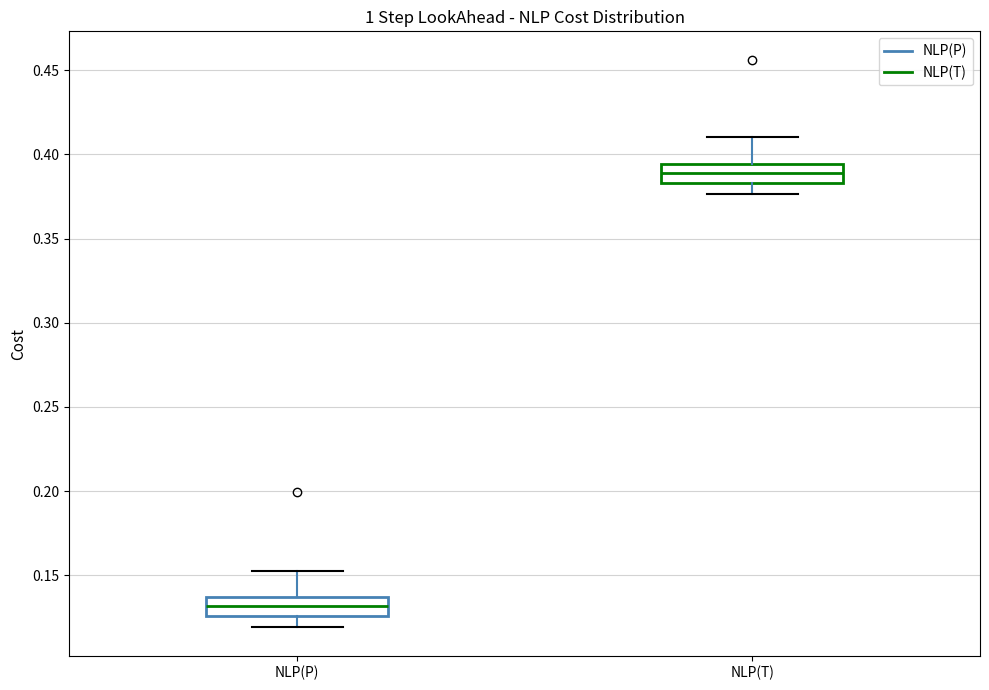

Where does the median line of the box for NLP(P) sit on the y-axis? The values are not printed on the chart, so give them approximately, as read against the axis.

0.130